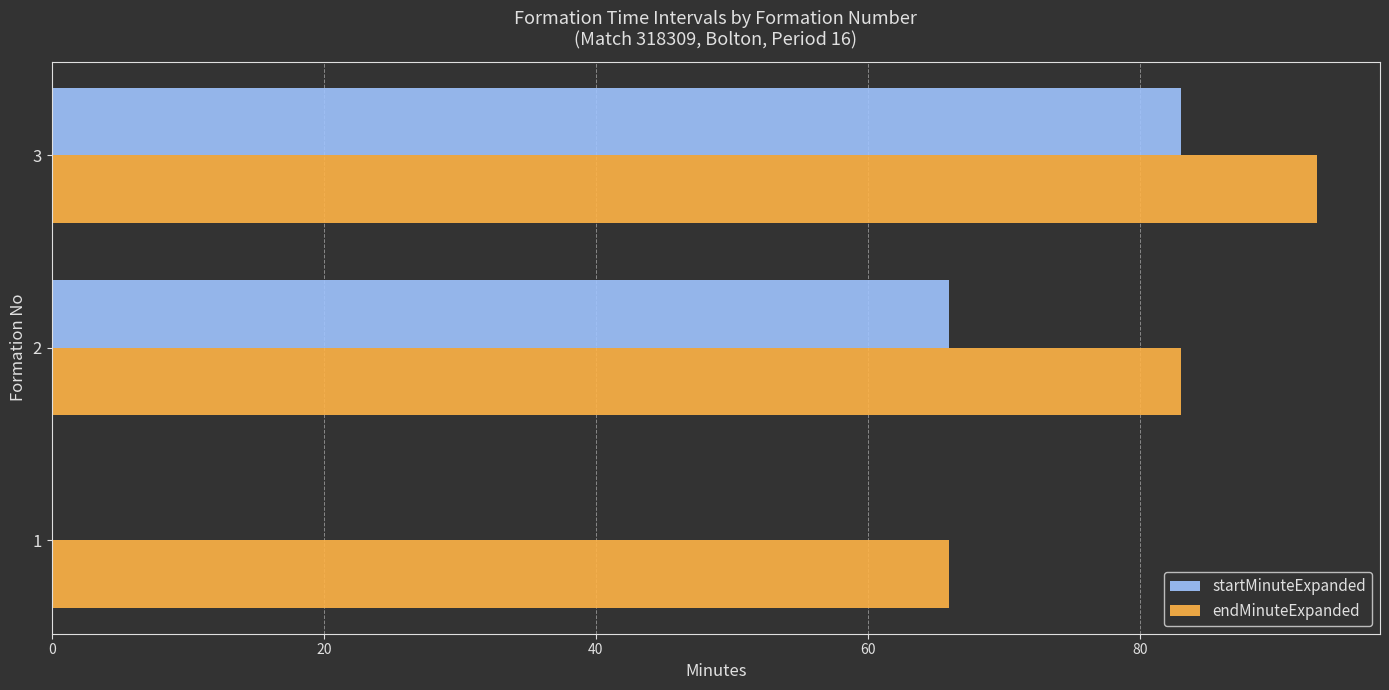

Which series changed the most between 1 and 3?

startMinuteExpanded